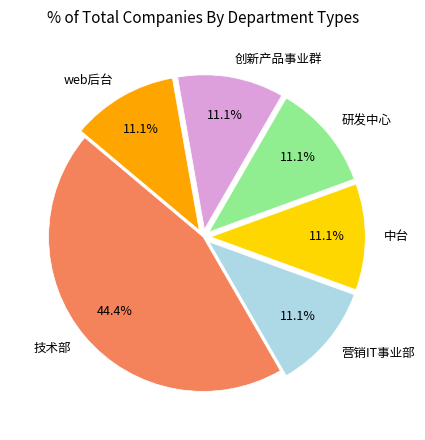

The 营销IT事业部 slice represents 1% of the pie. True or false?

False